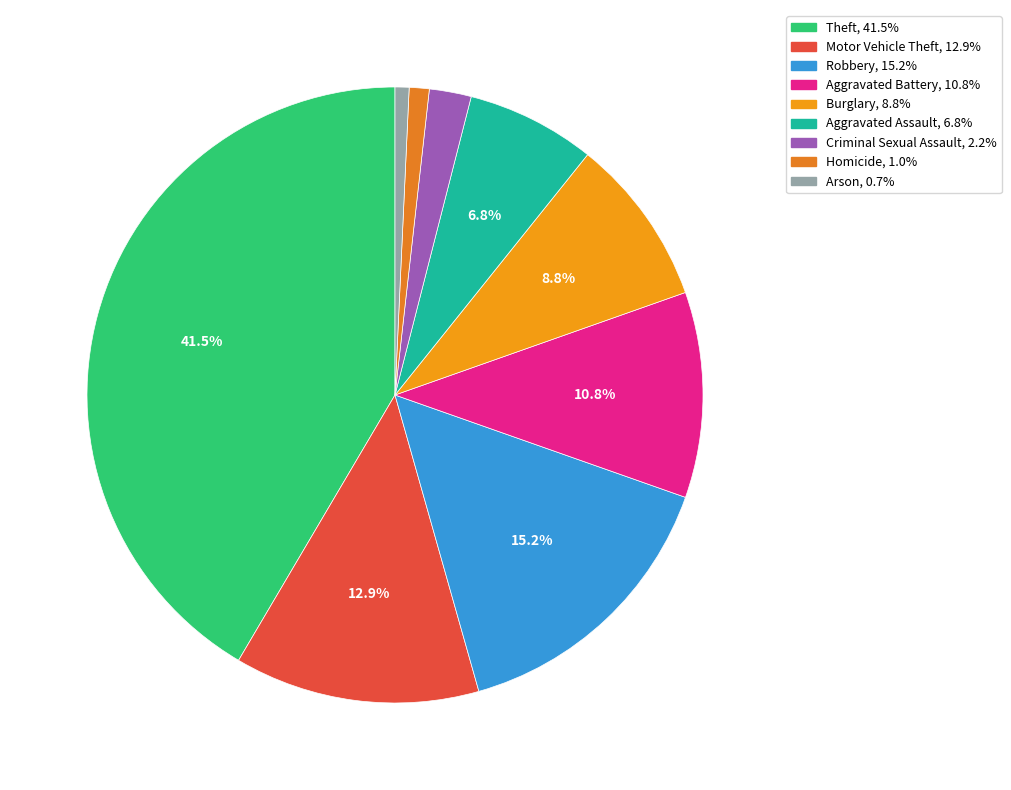

Combined, do Arson and Criminal Sexual Assault account for over 50%?

No